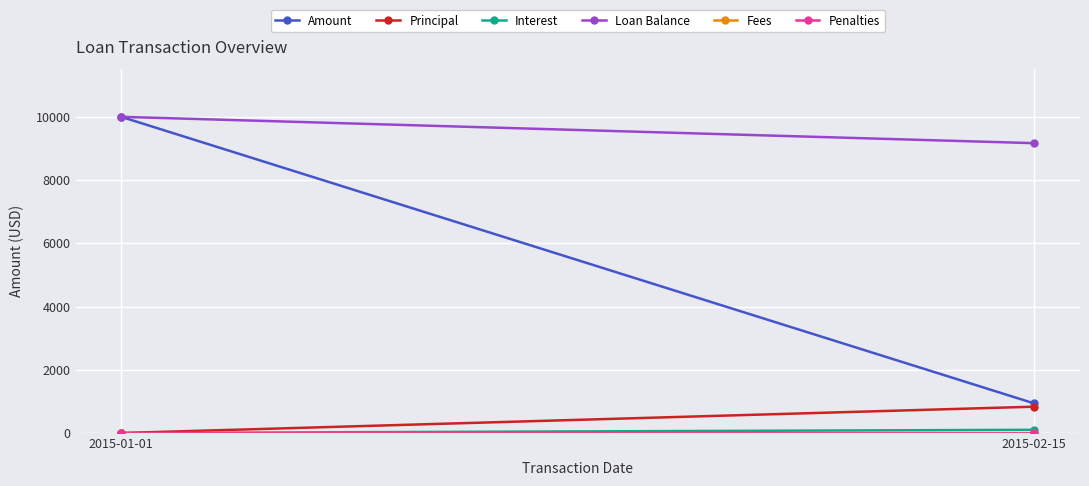

At which category is the sum across all series the highest?

2015-01-01